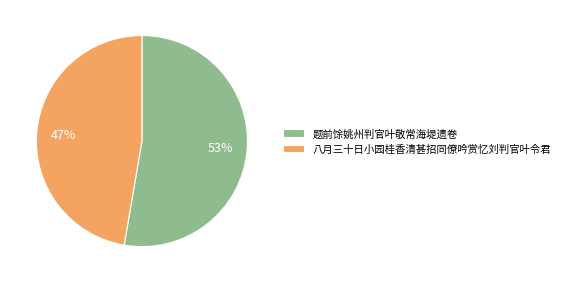

To the nearest percent, what is the average slice percentage?

50%